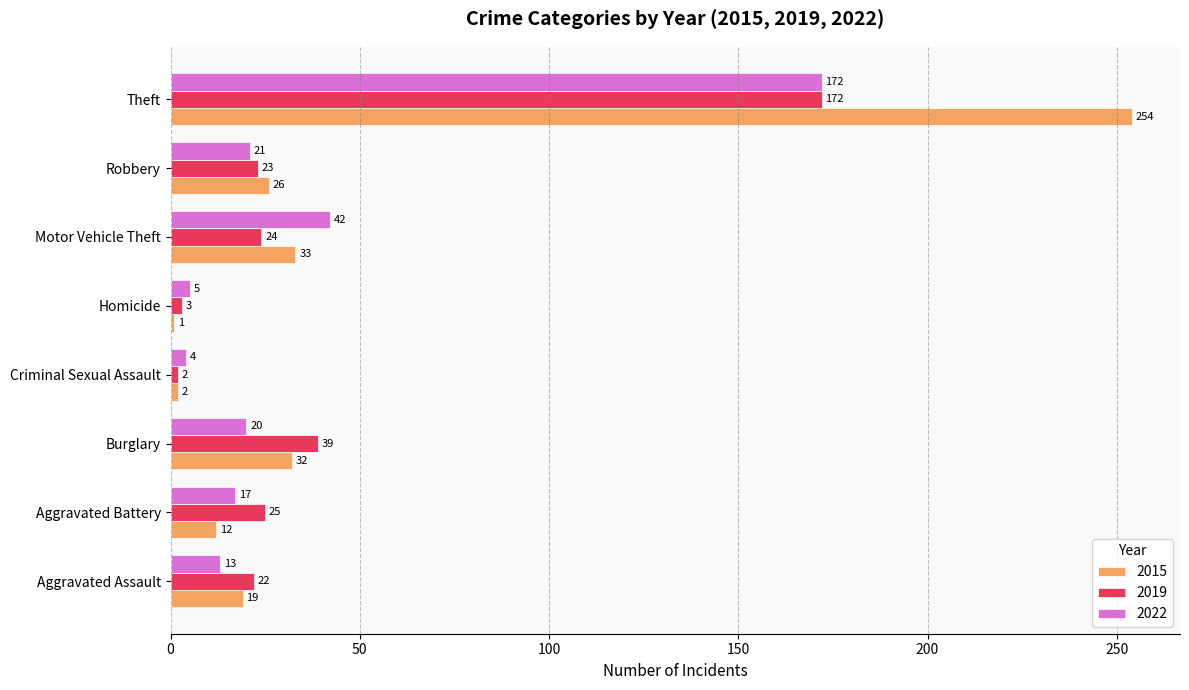

Which series changed the most between Aggravated Battery and Robbery?

2015